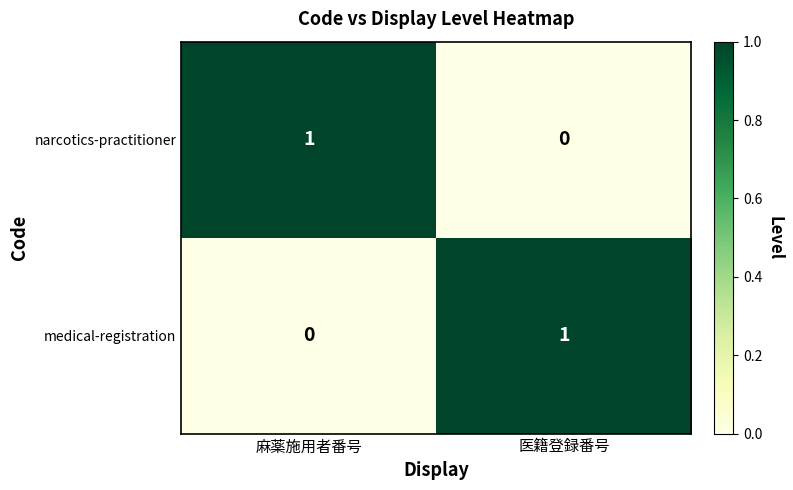

The value of narcotics-practitioner at 麻薬施用者番号 is 1. True or false?

True